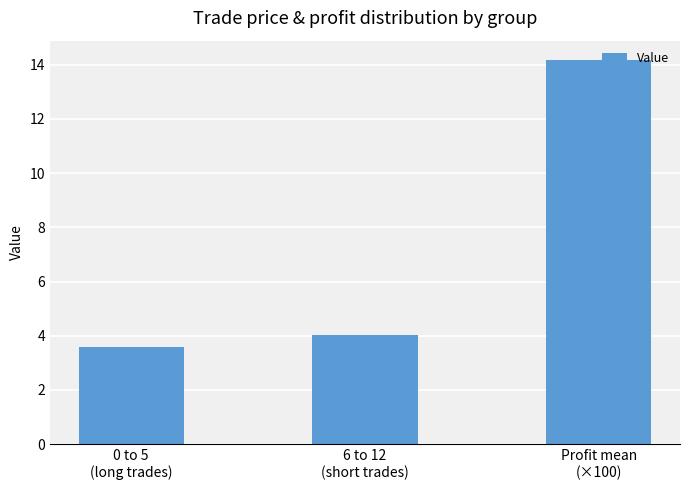

Rank the categories by value from highest to lowest.

Profit mean
(×100), 6 to 12
(short trades), 0 to 5
(long trades)